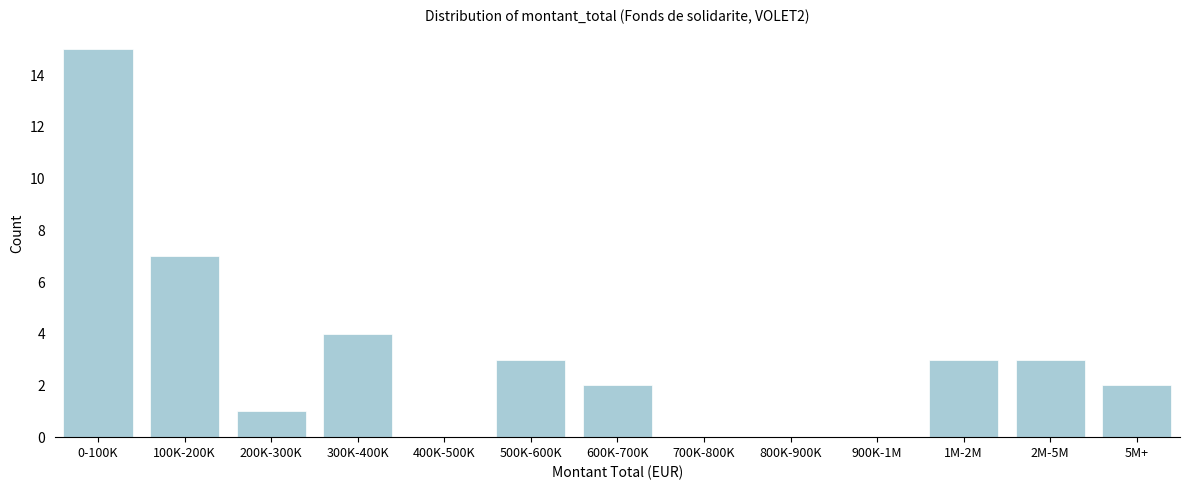

Reading left to right, extract all data points from this chart.

0-100K=15	100K-200K=7	200K-300K=1	300K-400K=4	400K-500K=0	500K-600K=3	600K-700K=2	700K-800K=0	800K-900K=0	900K-1M=0	1M-2M=3	2M-5M=3	5M+=2